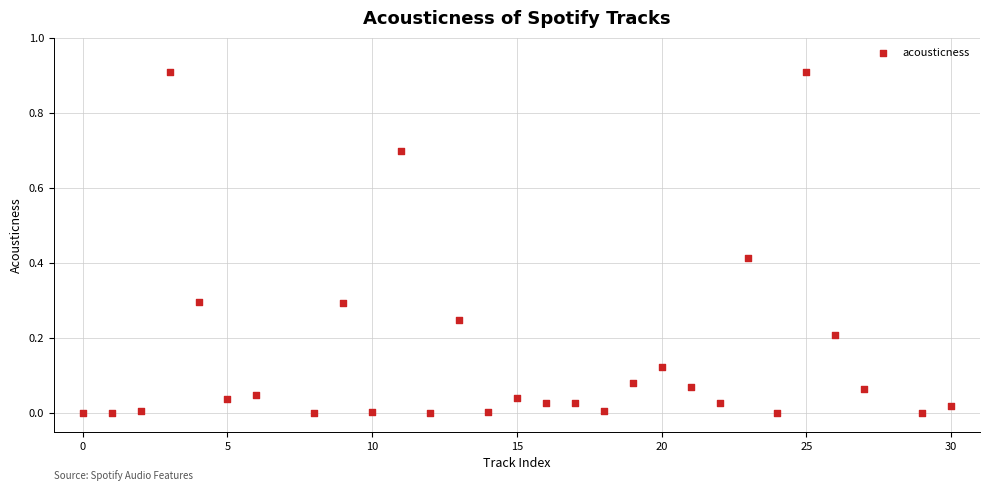

What is the range of X values (max minus min)?

30.0